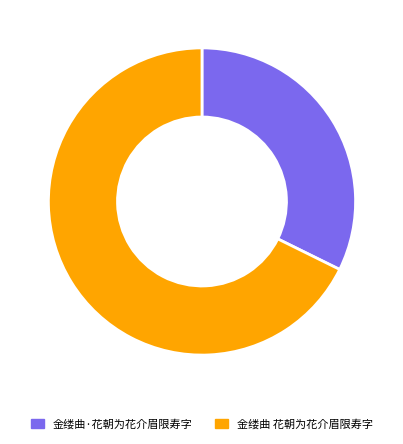

Which category has the smallest portion of the pie?

金缕曲·花朝为花介眉限寿字